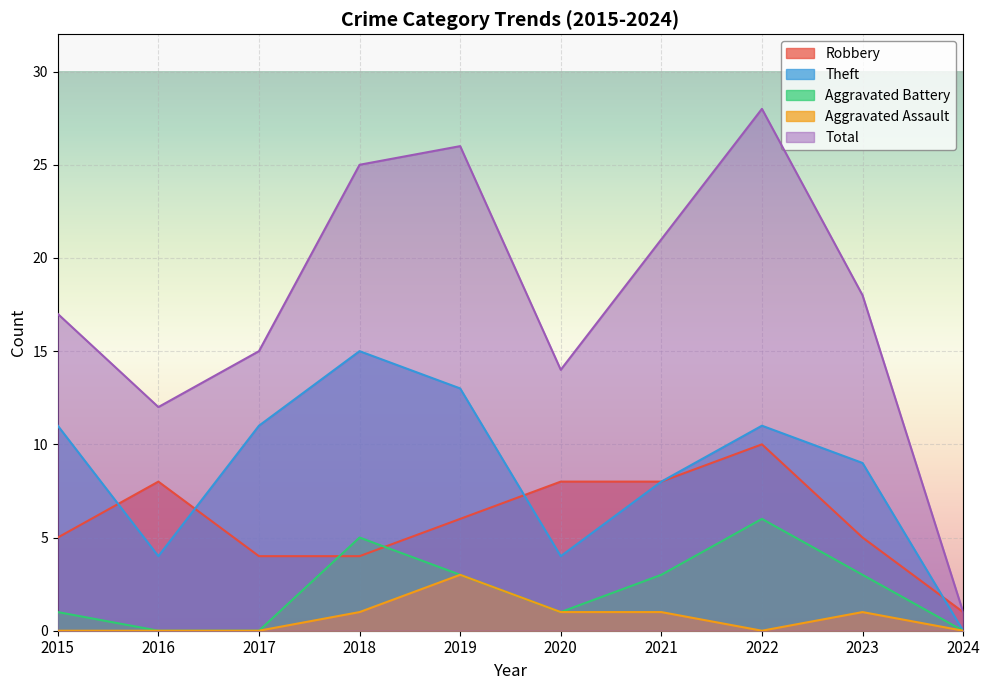

In Aggravated Assault, how many points are higher than both neighbors (excluding endpoints)?

2